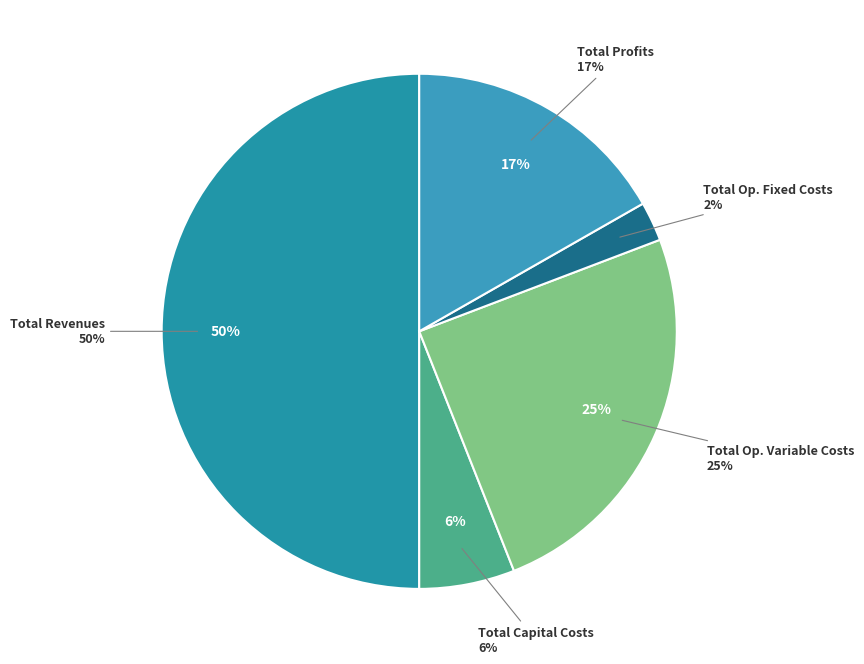

Approximately how many times larger is the value at Total Operation Fixed Costs compared to Total Profits?

0.1